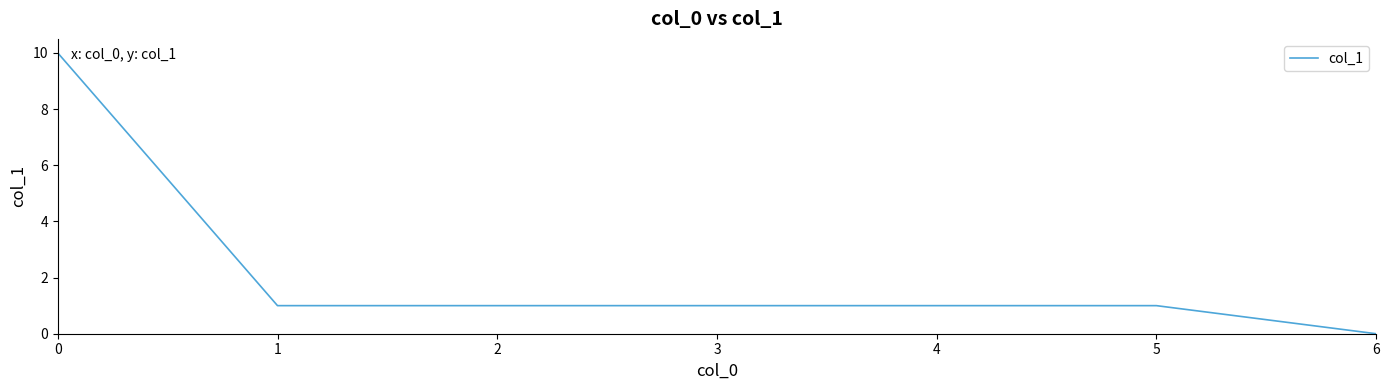

The value at 3 is 0. True or false?

False